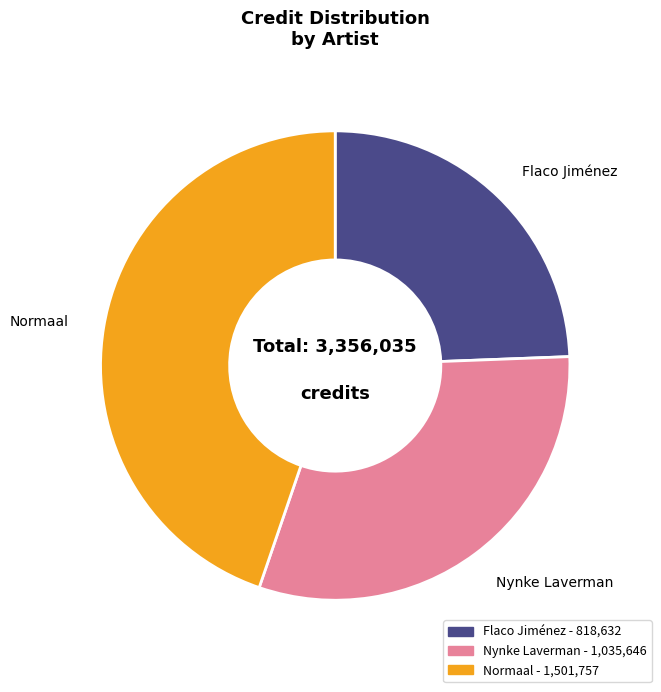

What is the largest slice in the pie chart?

Normaal